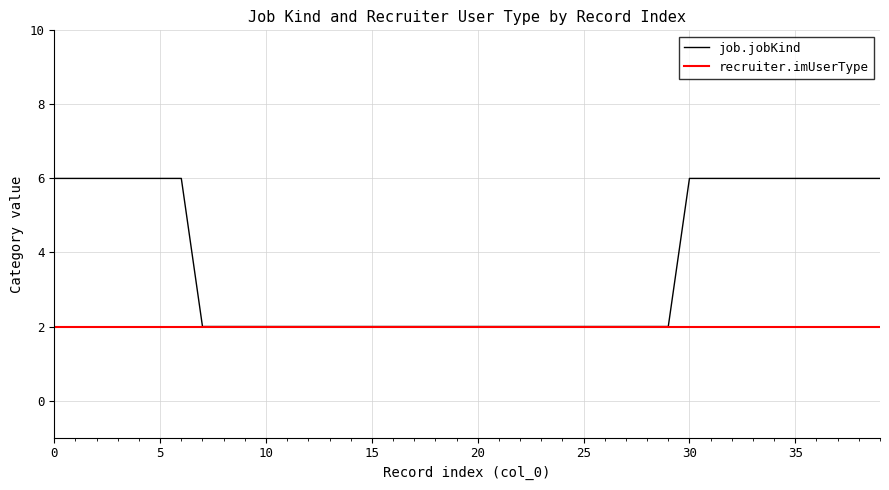

Which series has the largest total across all categories?

job.jobKind